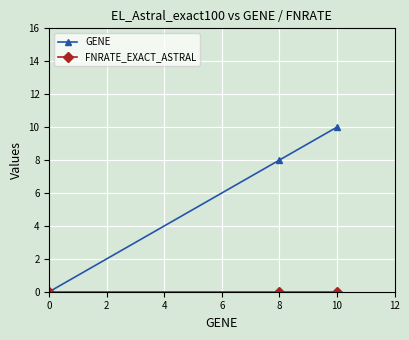

Which category has the highest value across all series?

10